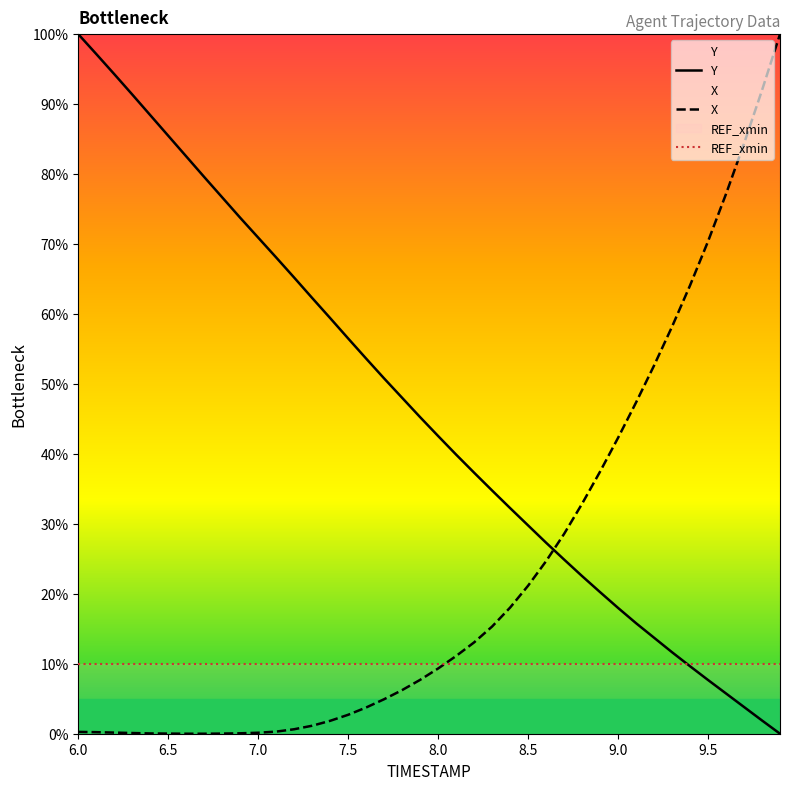

Rank the series by their average value, from lowest to highest.

REF_xmin, X, Y